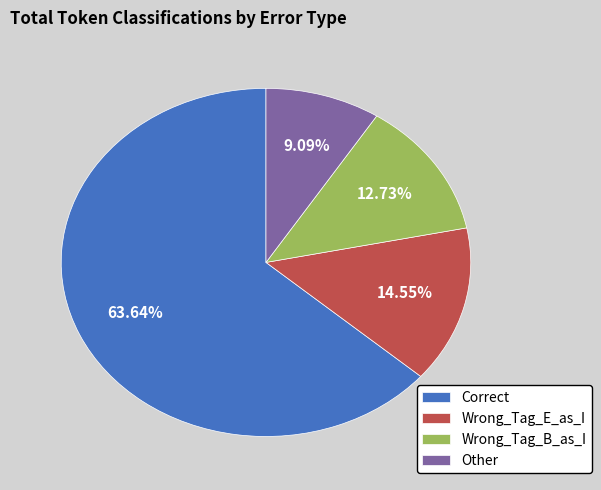

Is there a majority slice in this chart?

Yes